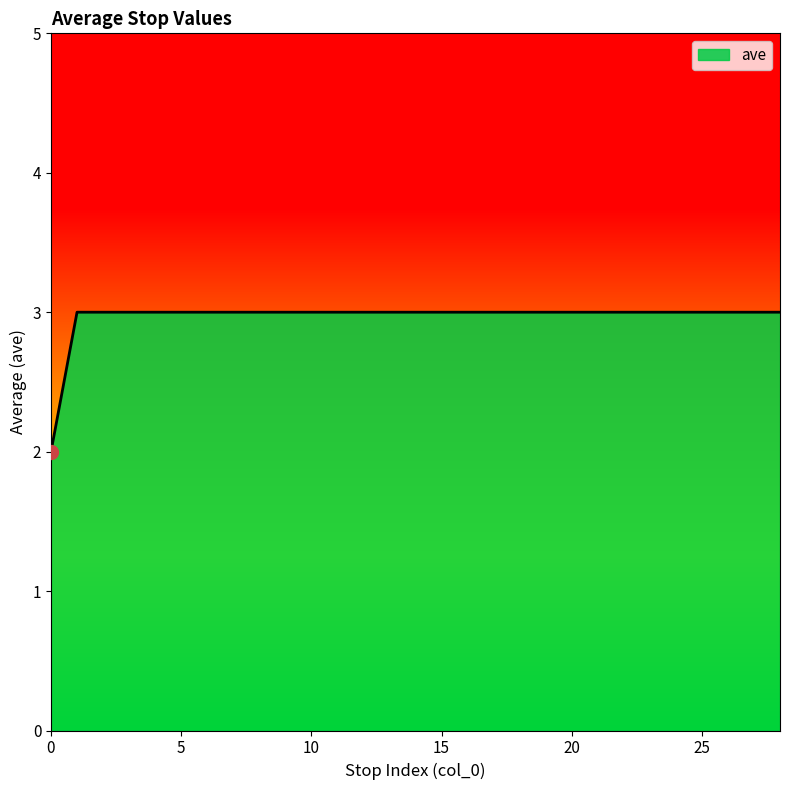

How many lines are shown in the chart?

1